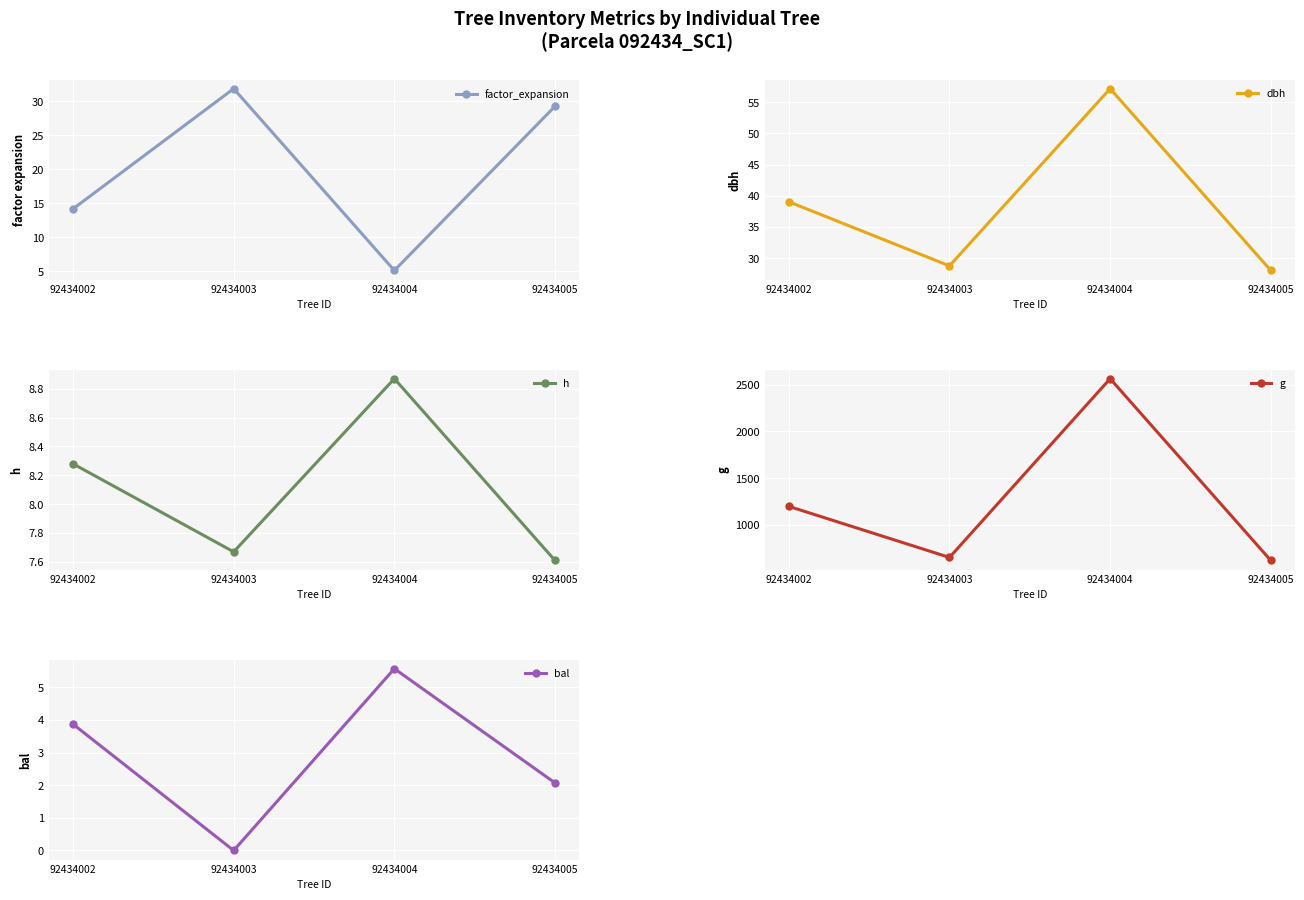

The h series shows 8.9 at 92434004. True or false?

True